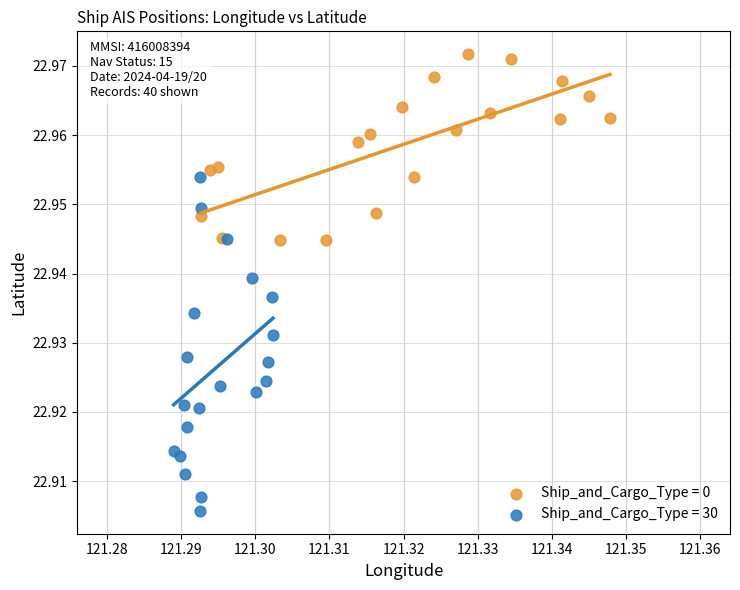

Which series contains the lowest Y value?

Ship_and_Cargo_Type = 30